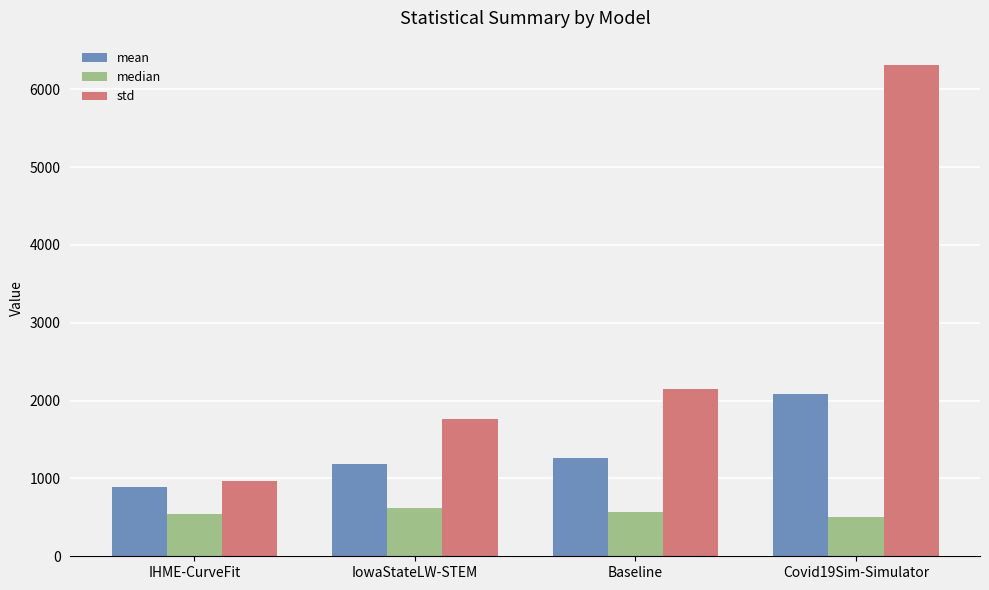

At which label does mean reach its minimum?

IHME-CurveFit